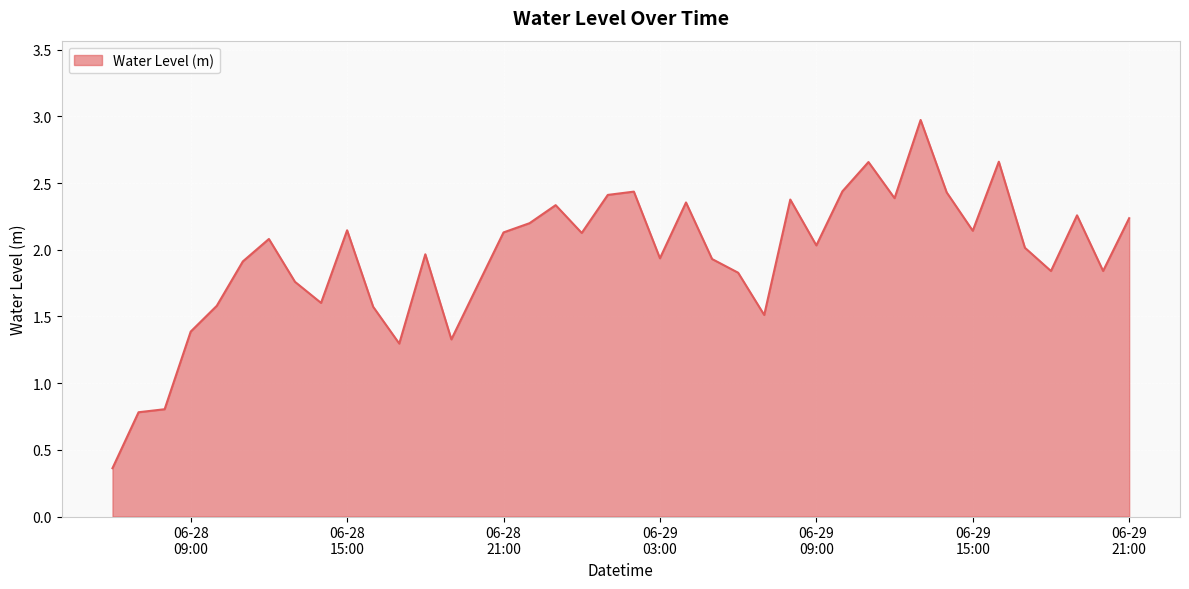

What is the greatest value displayed?

3.0